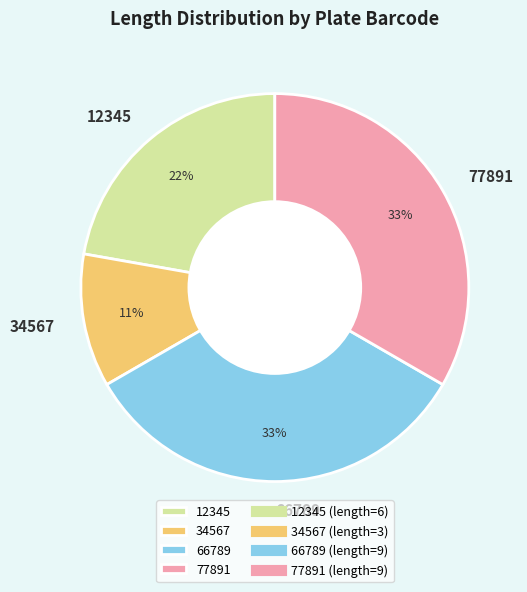

To the nearest percent, what percentage of the pie is 34567?

11%